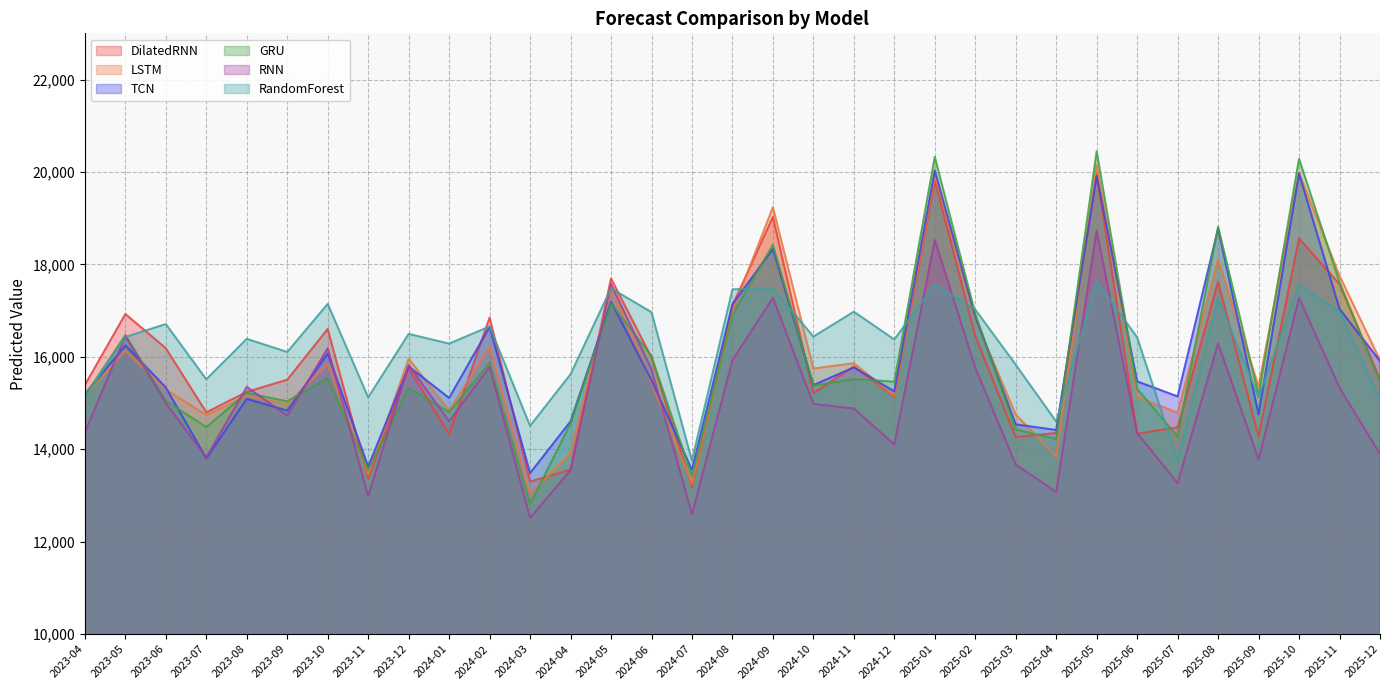

What is the average value of the RandomForest series?

16238.9